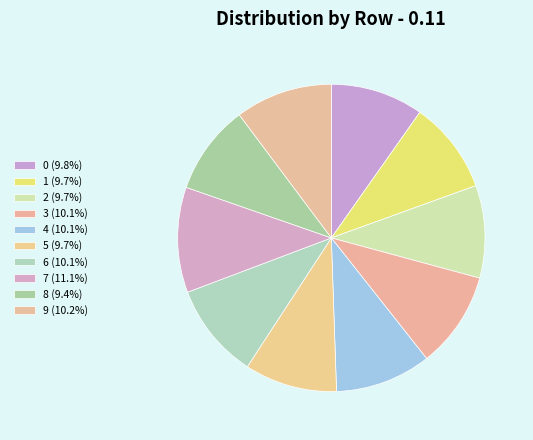

To the nearest percent, what is the combined percentage of 0 and 8?

19%